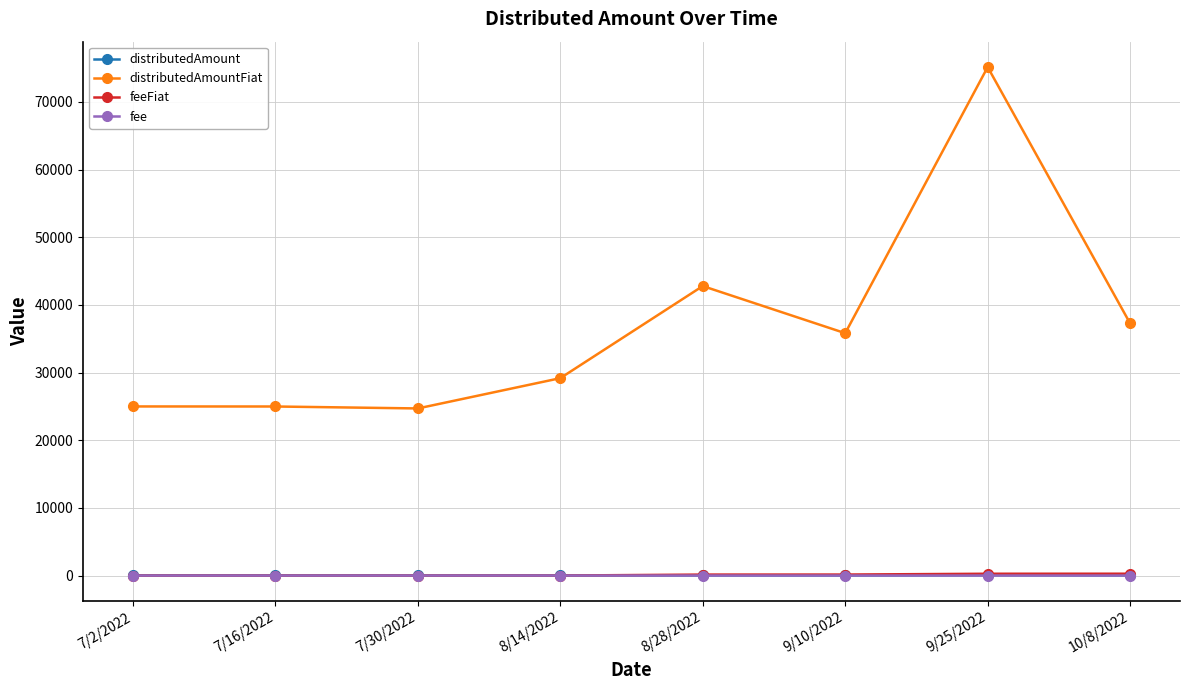

How many interior local valleys does the distributedAmountFiat series have?

2